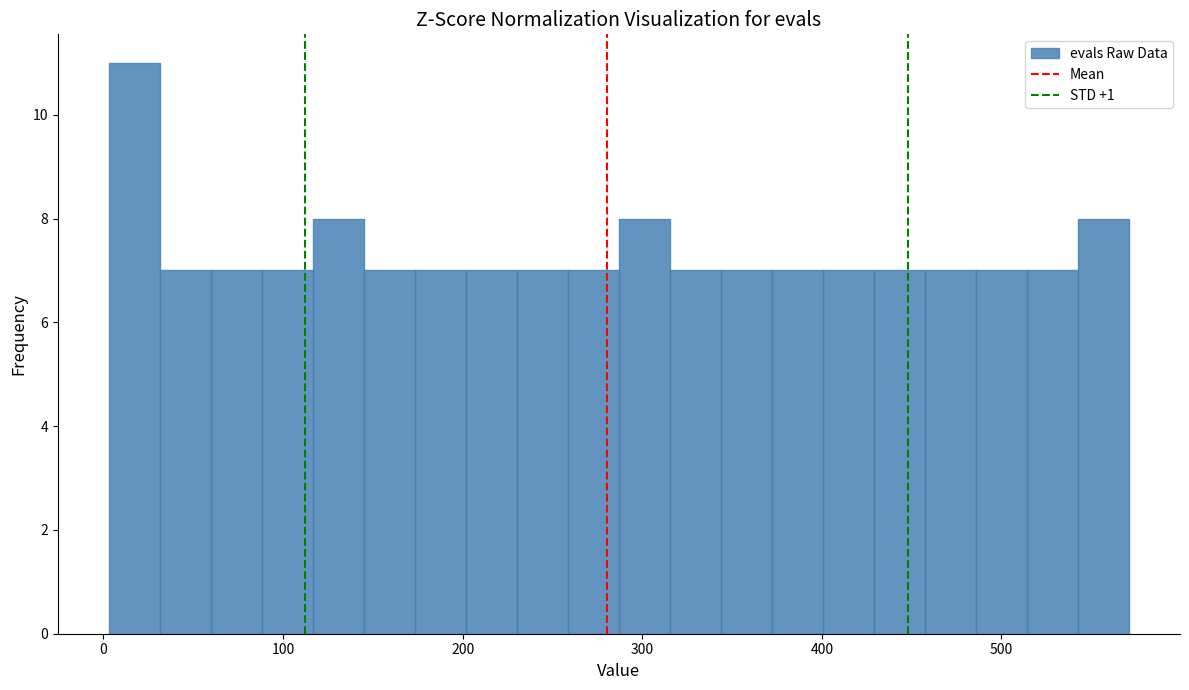

Around what value on the x-axis is the tallest bar? Give the approximate position of its centre, as read against the axis.

20